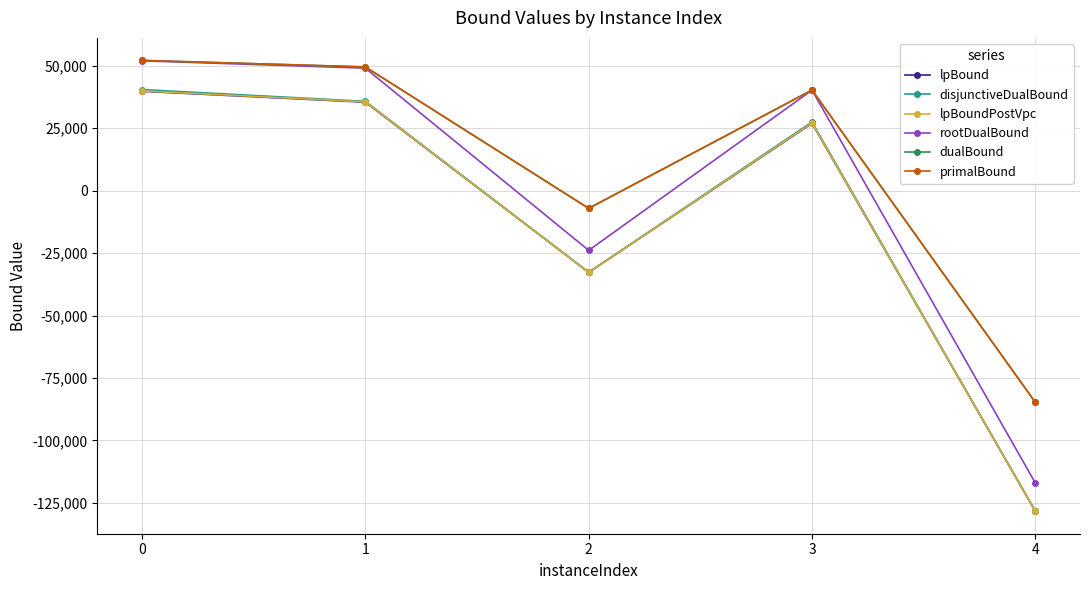

The value of primalBound at 0 is 52148.0. True or false?

True